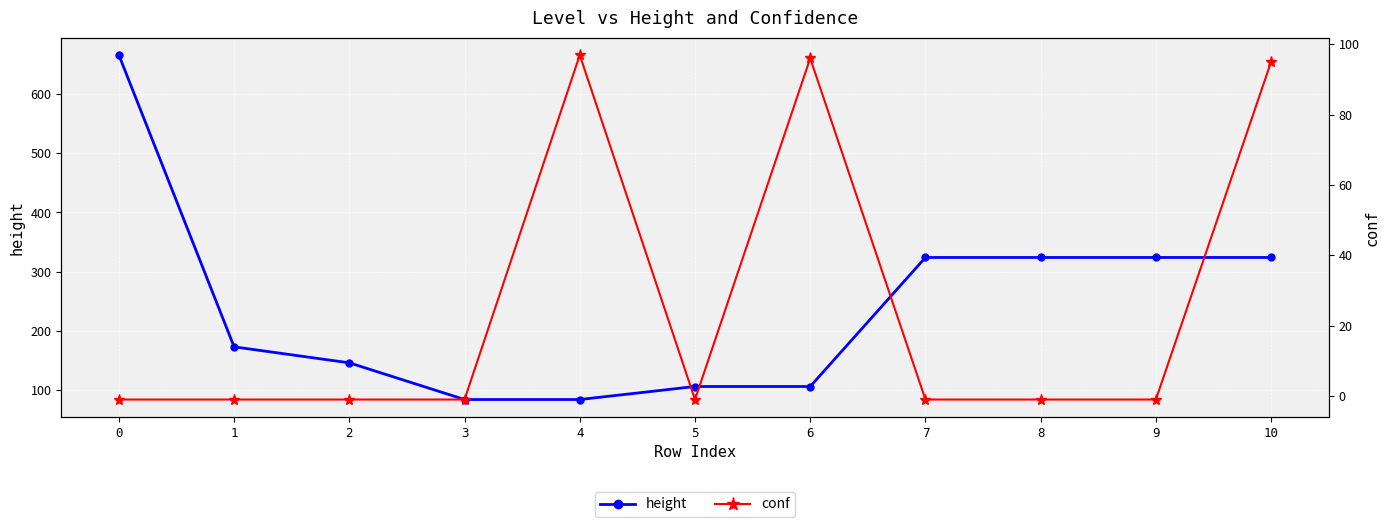

Does the chart display data point markers on the line(s)?

Yes